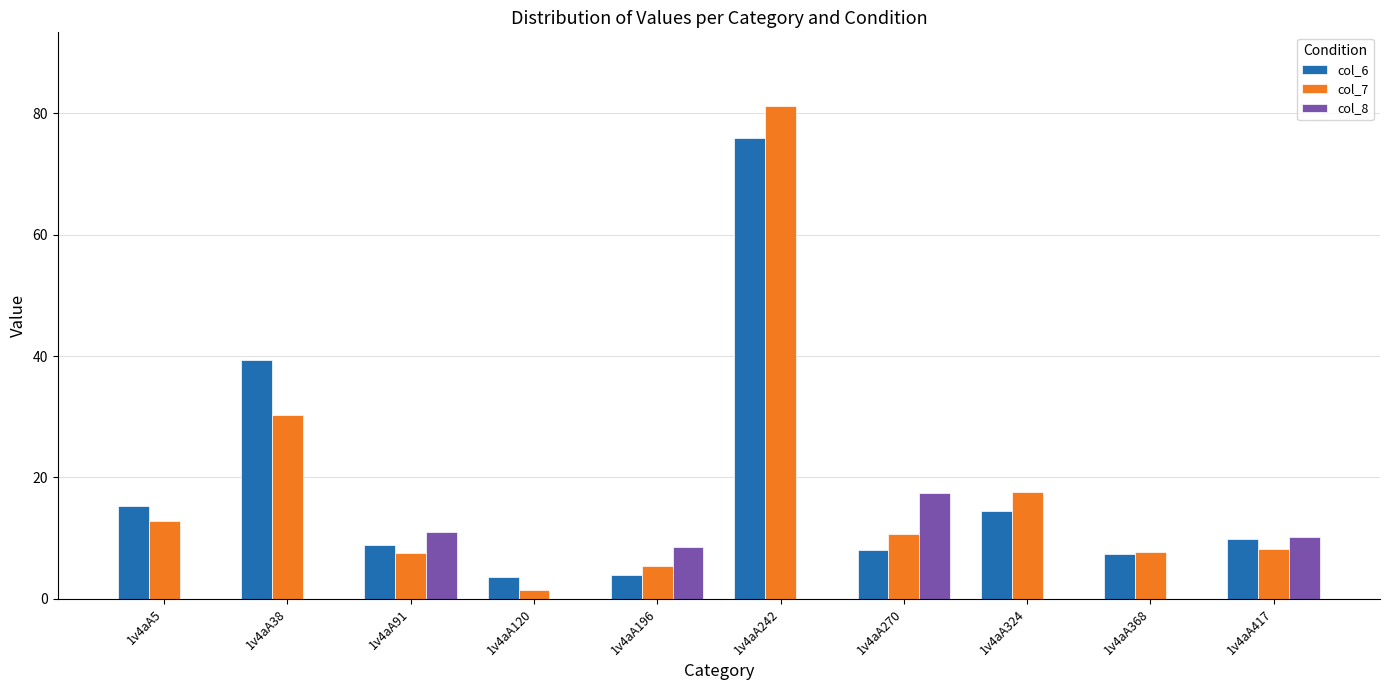

At which category is the sum across all series the highest?

1v4aA242